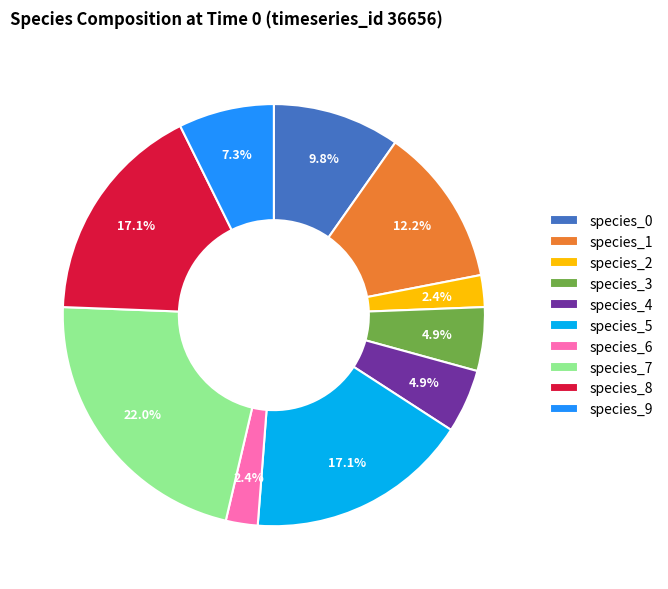

To the nearest percent, what percentage of the pie is species_7?

22%